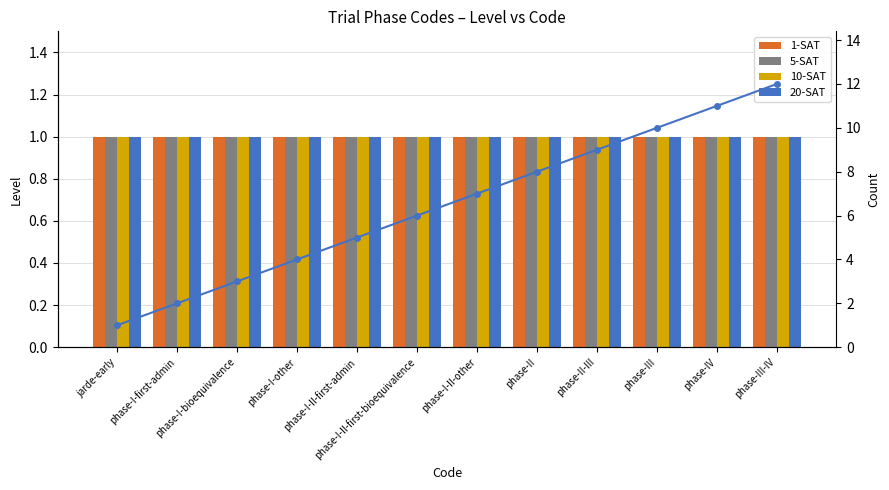

True or false: 5-SAT has a value of 2 at phase-I-II-other.

False